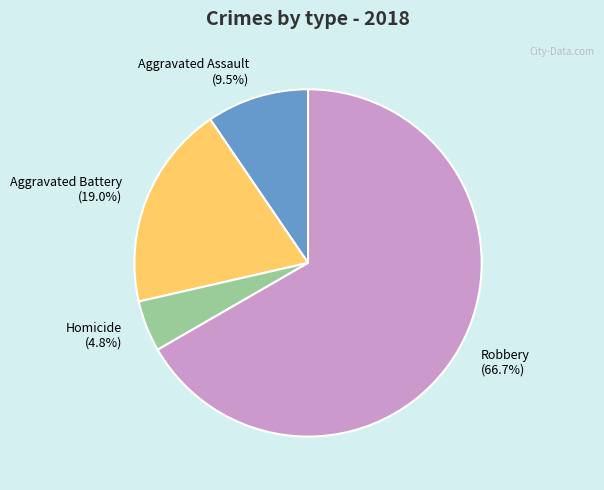

Rank the categories by value from lowest to highest.

Homicide (4.8%), Aggravated Assault (9.5%), Aggravated Battery (19.0%), Robbery (66.7%)